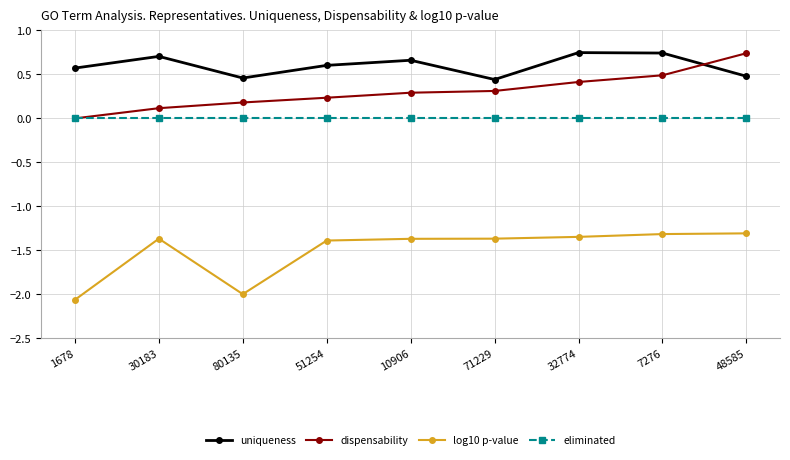

How many lines are shown in the chart?

4